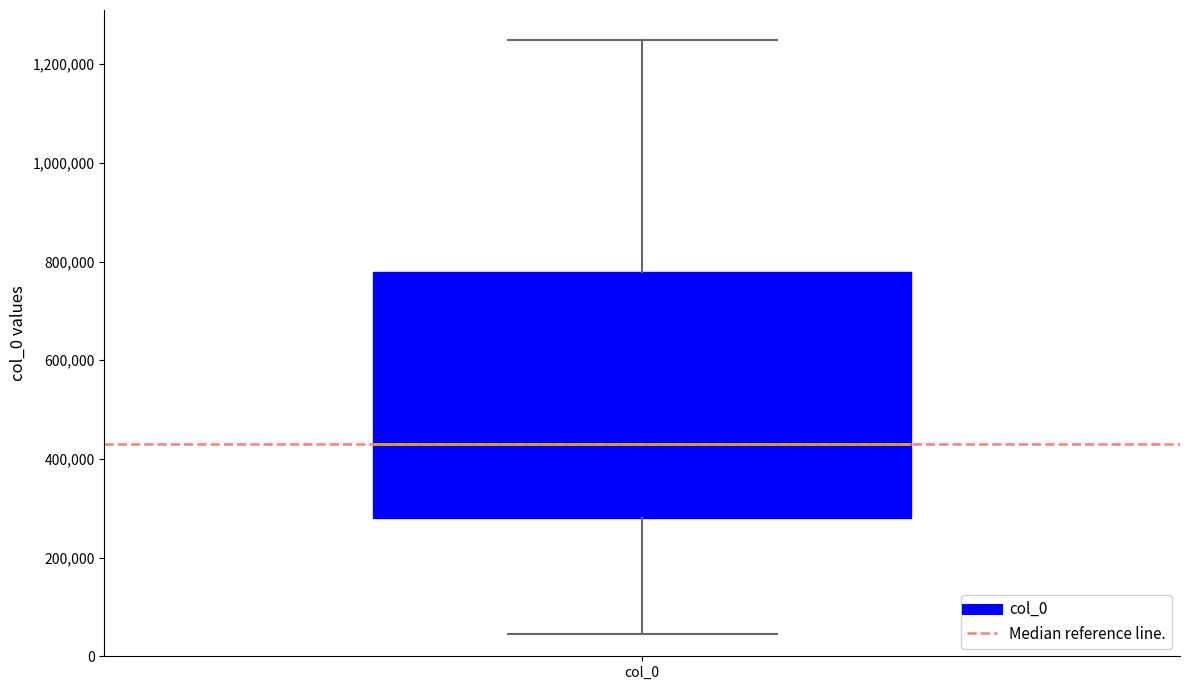

Where does the lower whisker of the box for col_0 end on the y-axis? The values are not printed on the chart, so give them approximately, as read against the axis.

40000